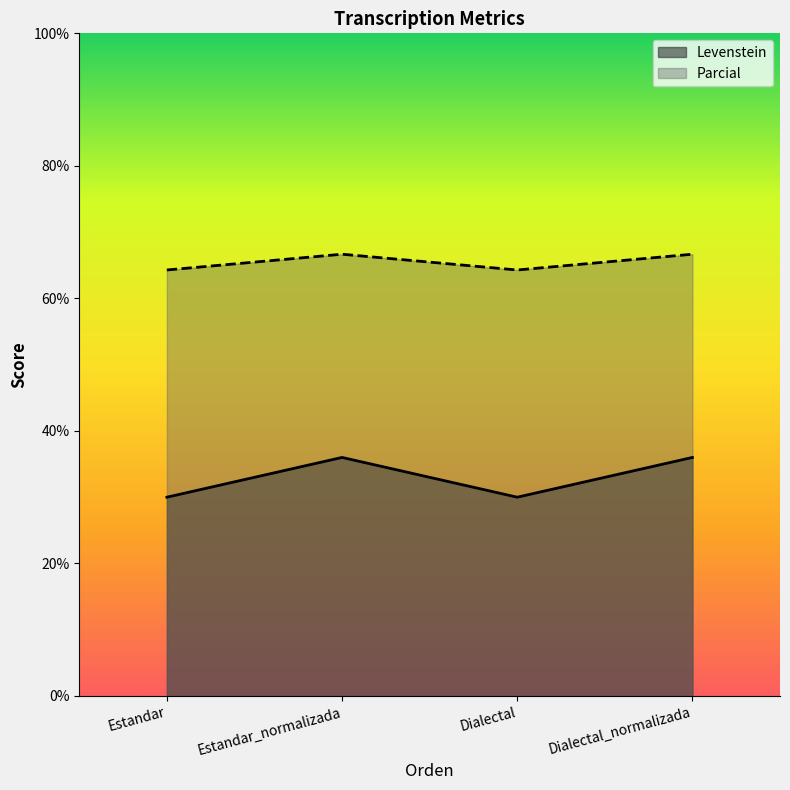

True or false: Levenstein has a value of 36.0 at Dialectal_normalizada.

True